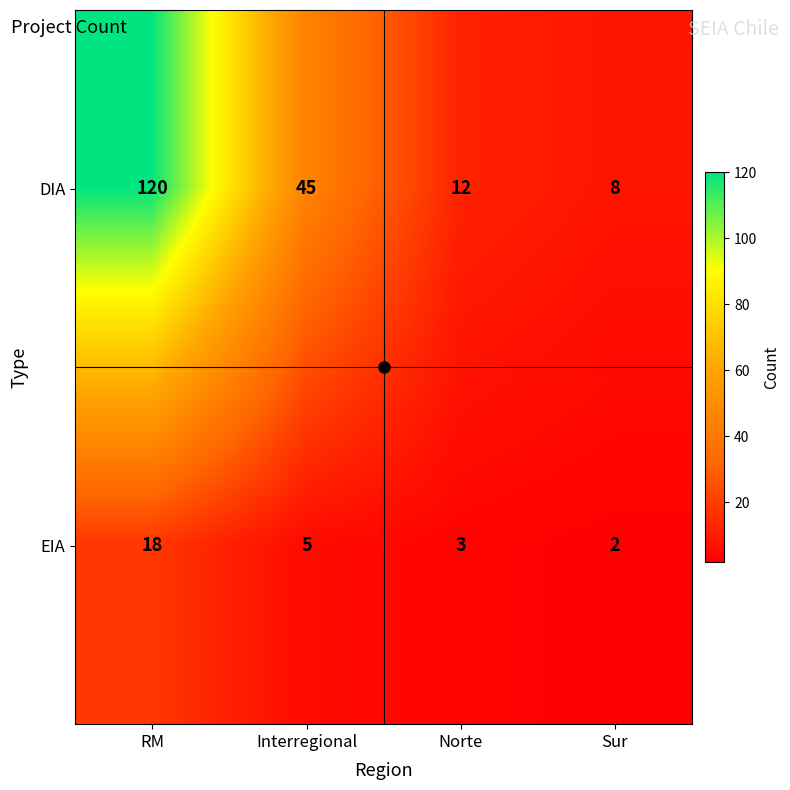

Which series has the largest total across all categories?

DIA